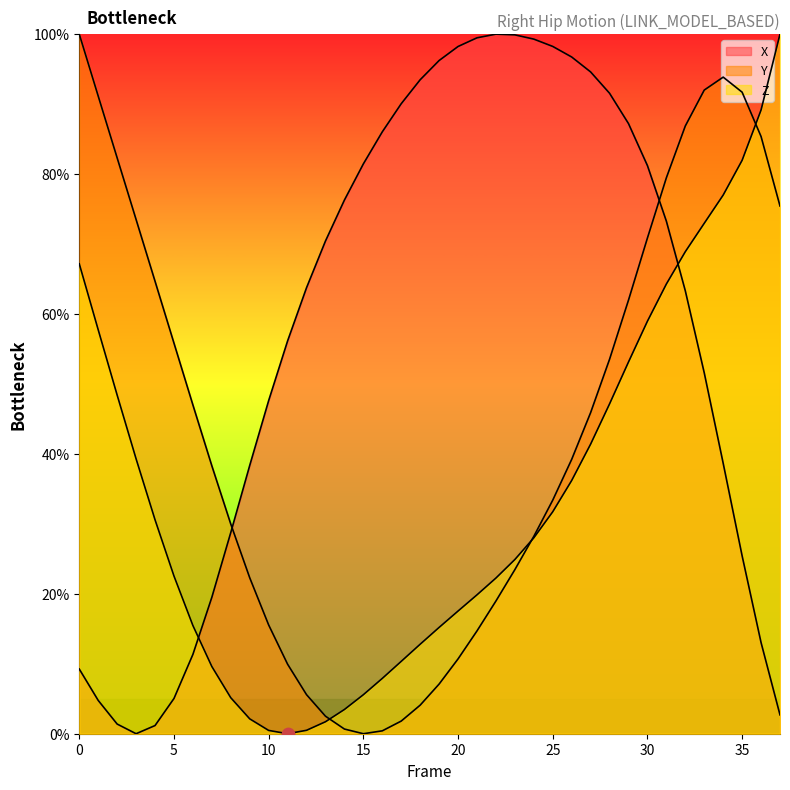

Which series reaches the minimum Y coordinate?

X